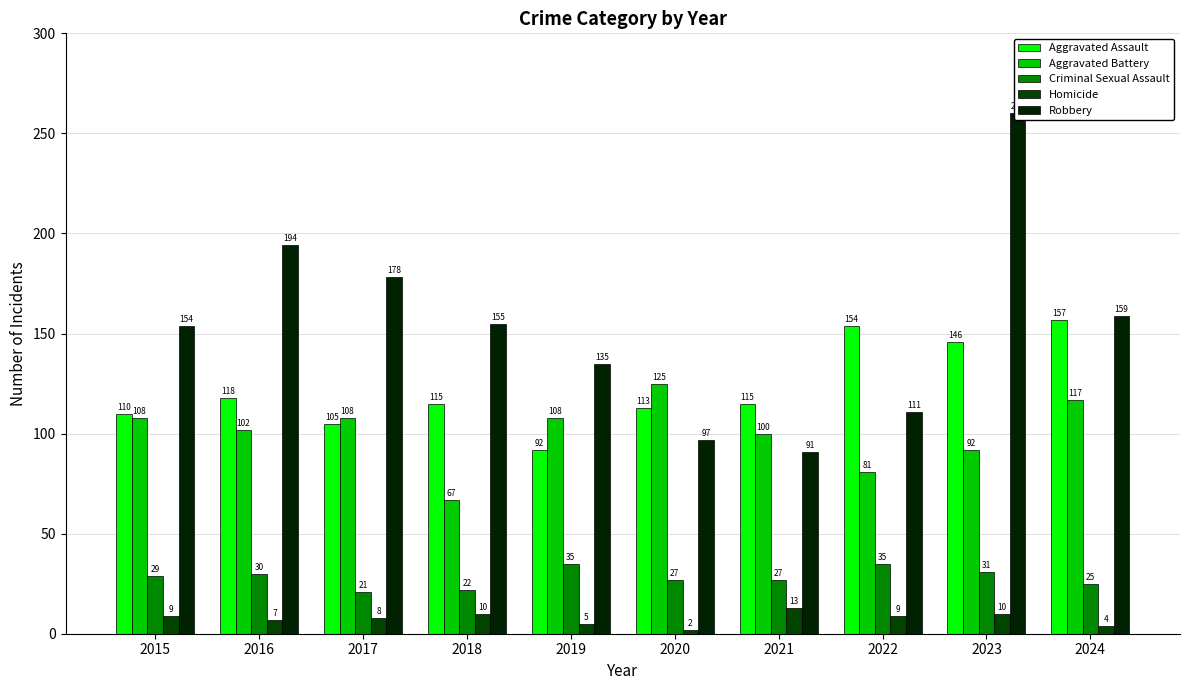

Is the value of Robbery at 2023 greater than the value of Criminal Sexual Assault at 2024?

Yes